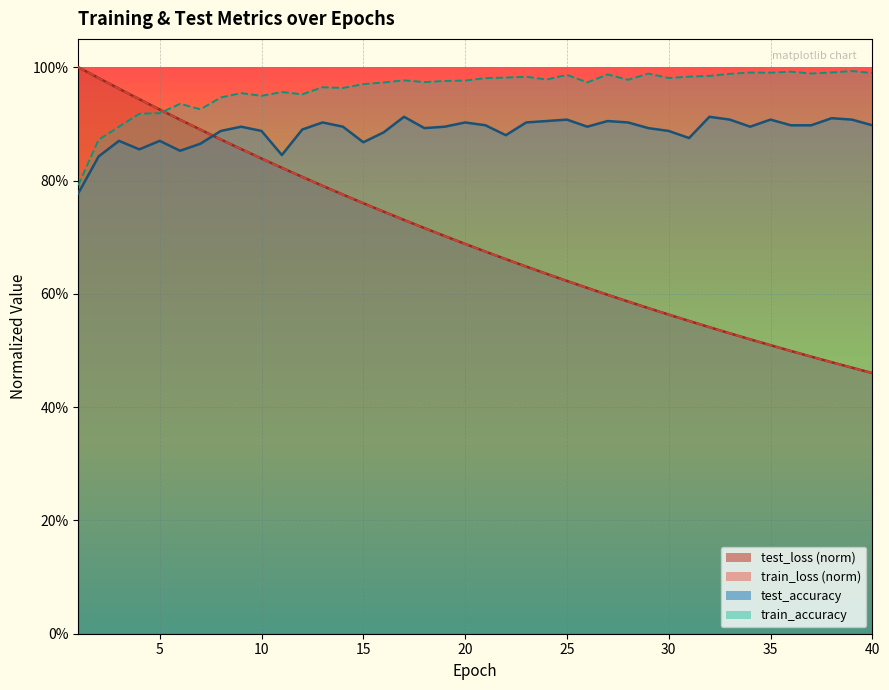

At which category is the sum across all series the highest?

3